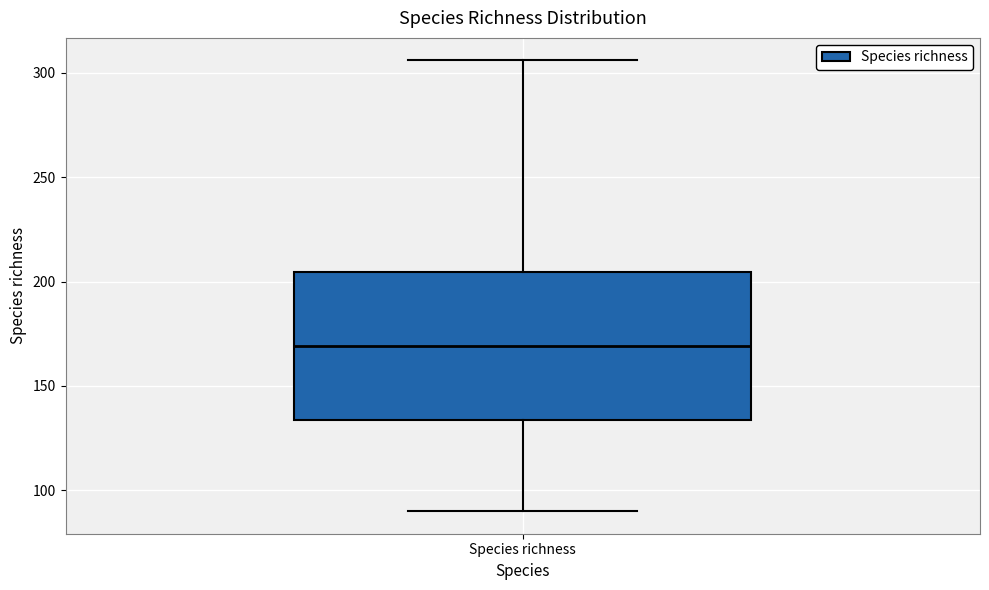

Transcribe this box plot: give where the median line is, the range the box spans, and where the two whiskers end, as read against the y-axis. The values are not printed on the chart, so give them approximately, as read against the axis.

median 170, box 135 to 205, whiskers 90 to 305